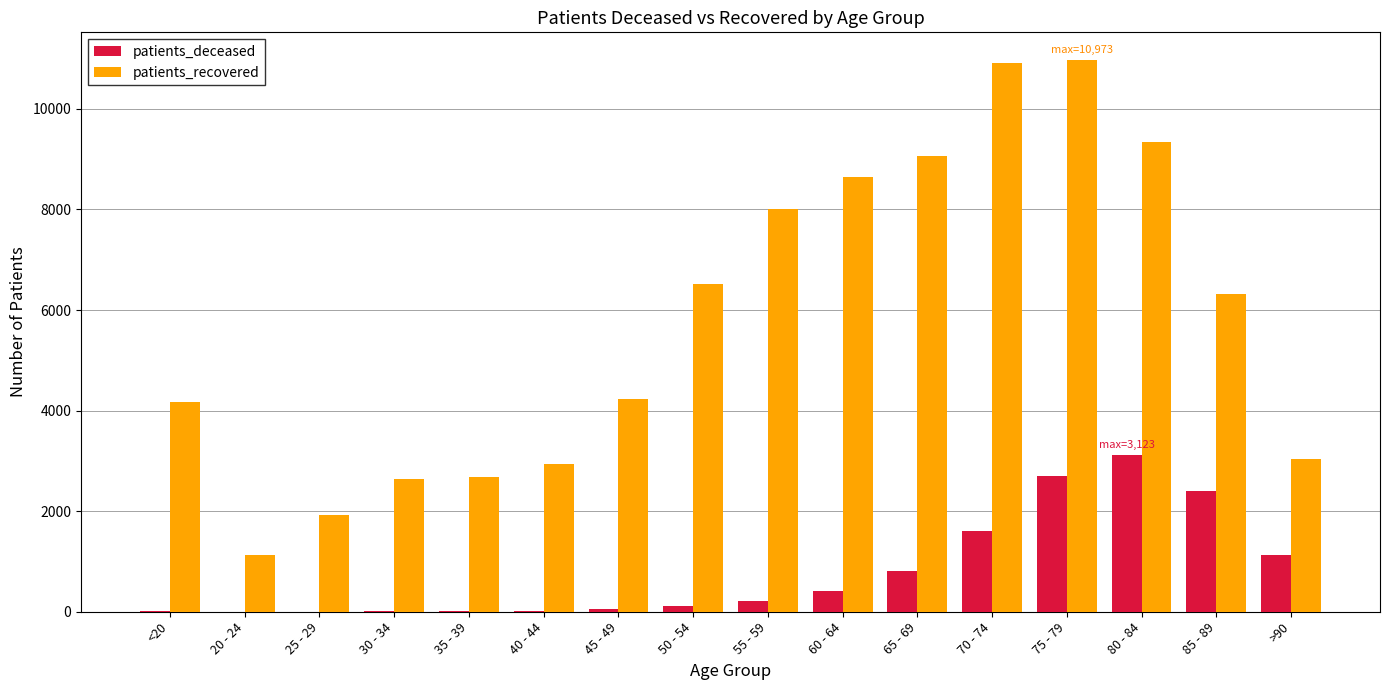

Between <20 and 80 - 84, which series saw the biggest shift?

patients_recovered